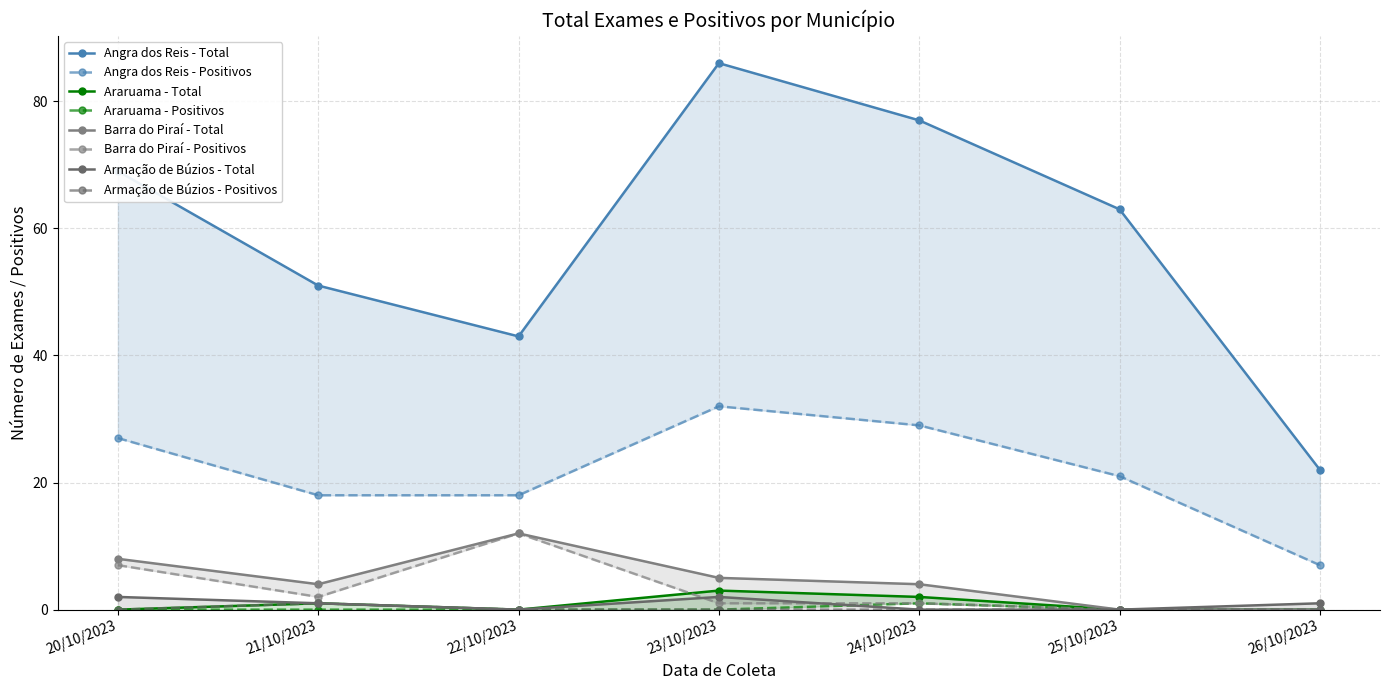

What are all the series names shown in the legend?

Angra dos Reis, Araruama, Barra do Piraí, Armação de Búzios